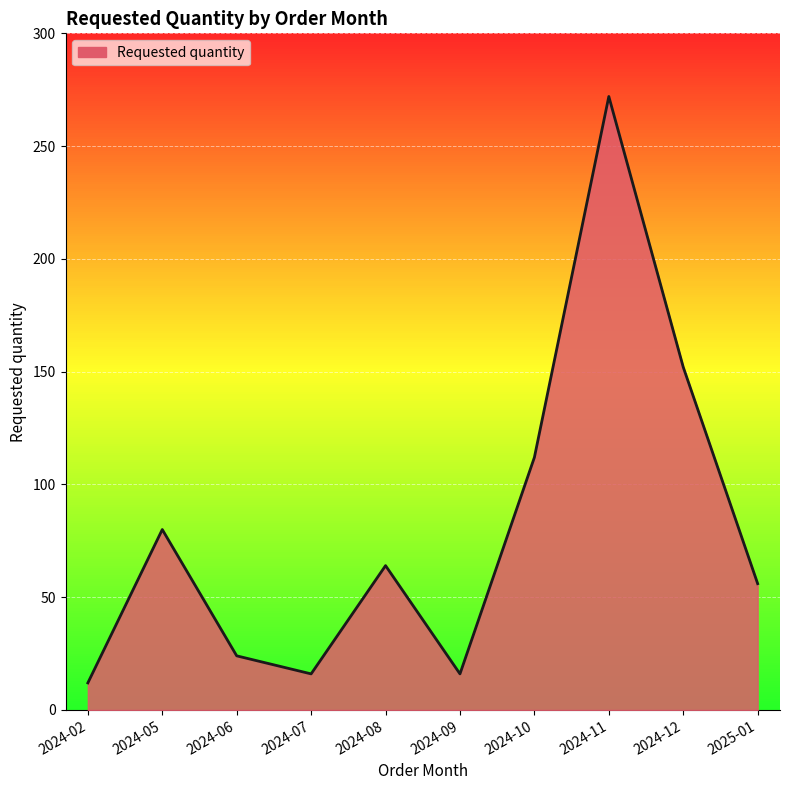

Where is the first local minimum?

2024-07